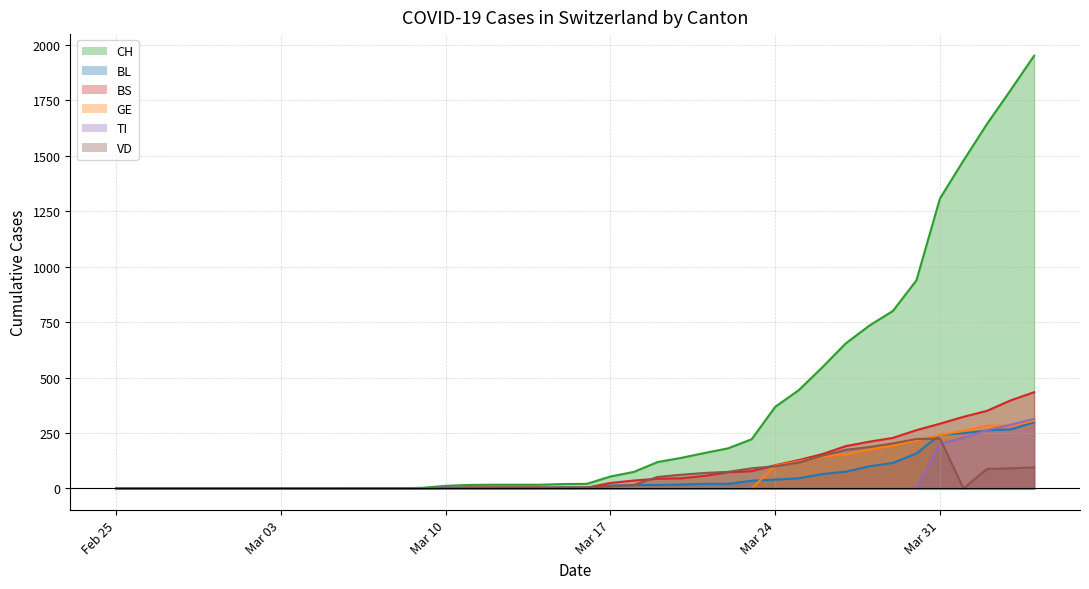

Reading left to right, list all the values displayed in this chart.

CH: 0	0	0	0	0	0	0	0	0	0	1	1	1	3	12	16	17	17	17	20	21	54	75	119	138	160	181	222	368	443	546	654	734	800	938	1307	1478	1643	1795	1950
BL: 0	0	0	0	0	0	0	0	0	0	0	0	0	1	2	2	2	2	2	5	5	13	16	16	18	21	21	35	40	46	65	76	100	115	158	242	249	262	266	298
BS: 0	0	0	0	0	0	0	0	0	0	0	0	0	0	0	4	4	4	4	0	4	25	36	44	46	57	73	78	105	128	155	191	211	228	263	292	323	350	397	434
GE: 0	0	0	0	0	0	0	0	0	0	0	0	0	0	0	0	0	0	0	0	0	0	0	0	0	0	0	0	103	122	144	153	175	193	216	241	260	283	284	305
TI: 0	0	0	0	0	0	0	0	0	0	0	0	0	0	5	0	0	0	0	0	0	0	0	0	0	0	0	0	0	0	0	0	0	0	0	202	229	263	287	314
VD: 0	0	0	0	0	0	0	0	0	0	0	0	0	0	3	5	5	5	5	5	5	9	16	52	62	70	75	91	100	117	148	174	187	203	223	225	0	88	91	95